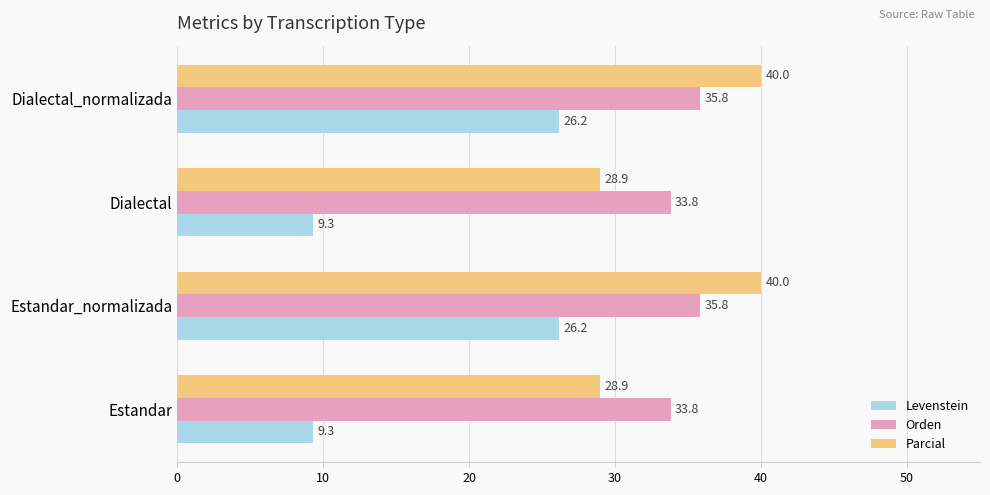

What is the sum of all Orden values?

139.2